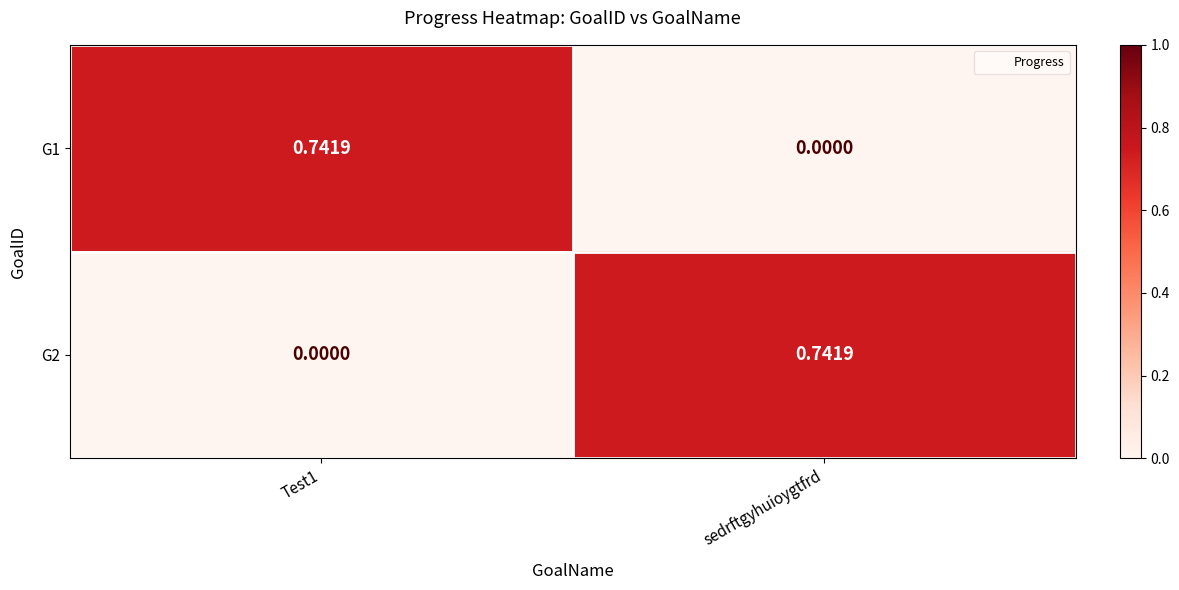

Which label corresponds to the smallest value in the chart?

sedrftgyhuioygtfrd